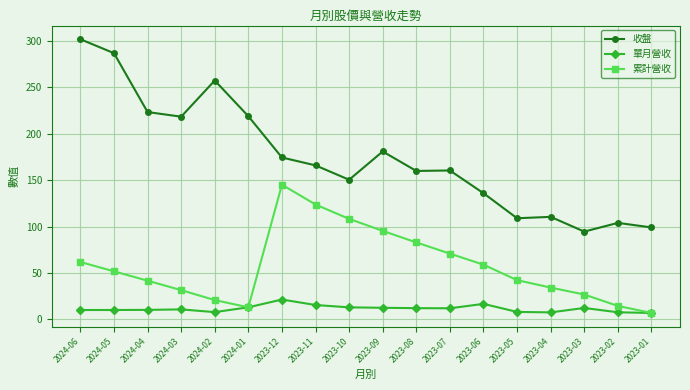

Is the value of 收盤 at 2023-02 greater than the value of 單月營收 at 2024-04?

Yes